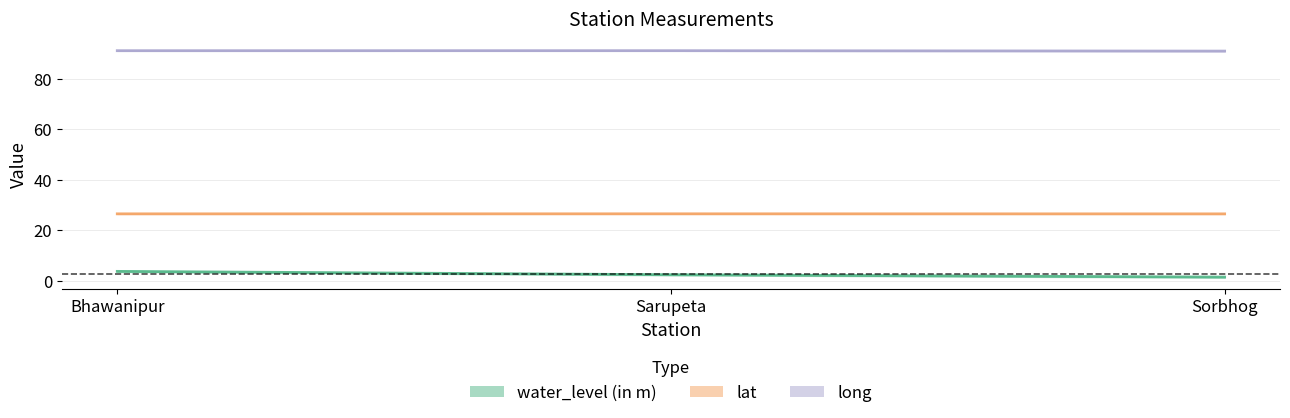

Which series has the widest spread of values?

water_level (in m)